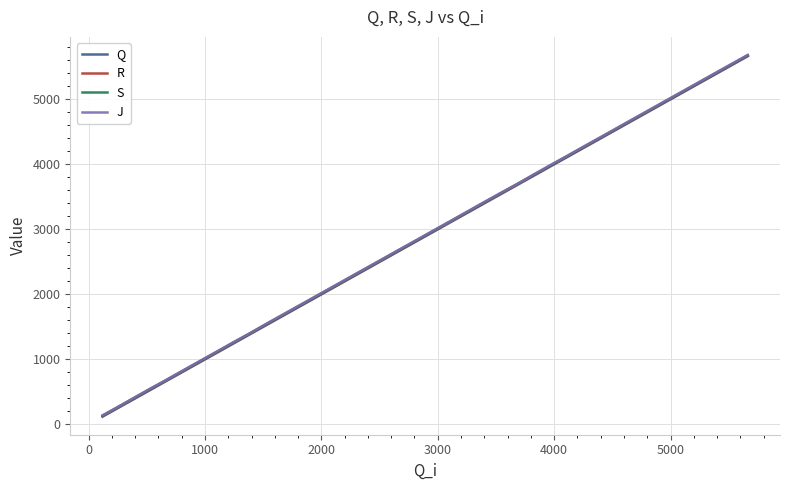

What is the highest value of the S series?

5678